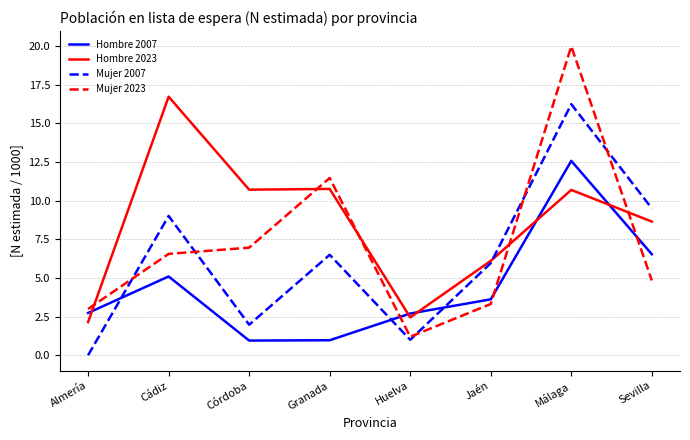

Is this an area chart (filled region under the line)?

No